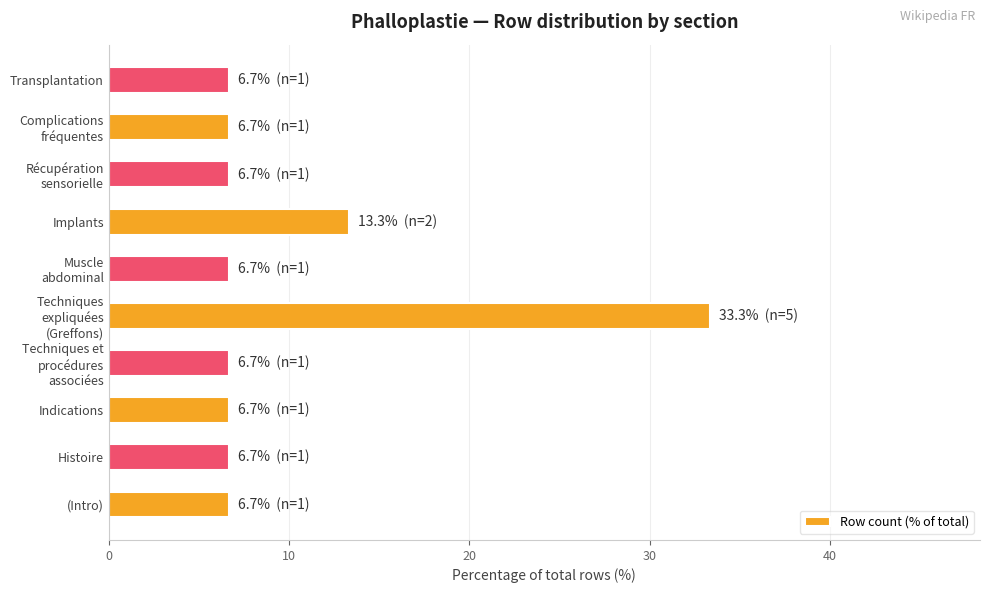

Reading bottom to top, transcribe all the data shown in this chart.

6.7	6.7	6.7	6.7	33.3	6.7	13.3	6.7	6.7	6.7